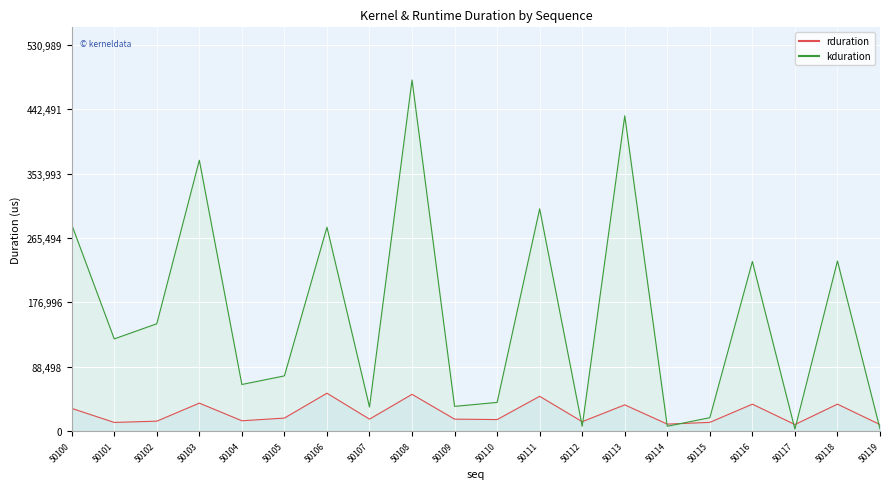

True or false: kduration and rduration cross at least once.

True